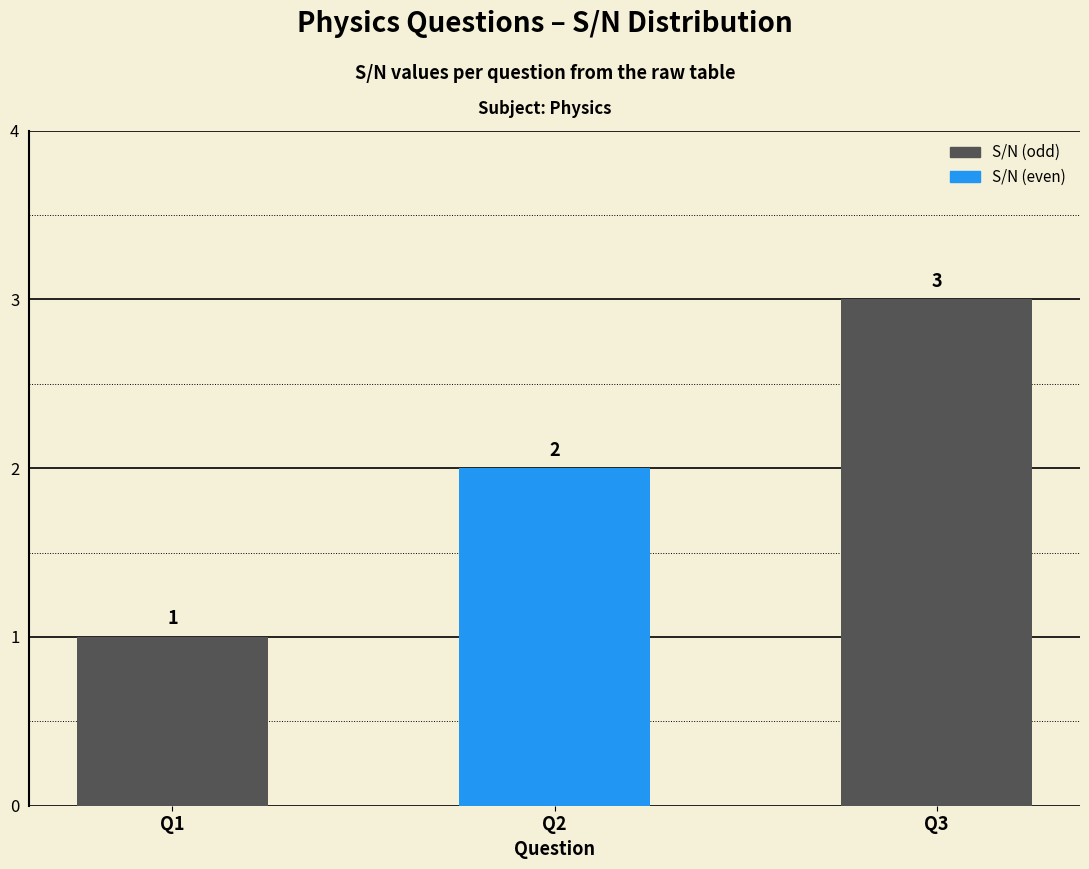

What is the minimum value shown in the chart?

1